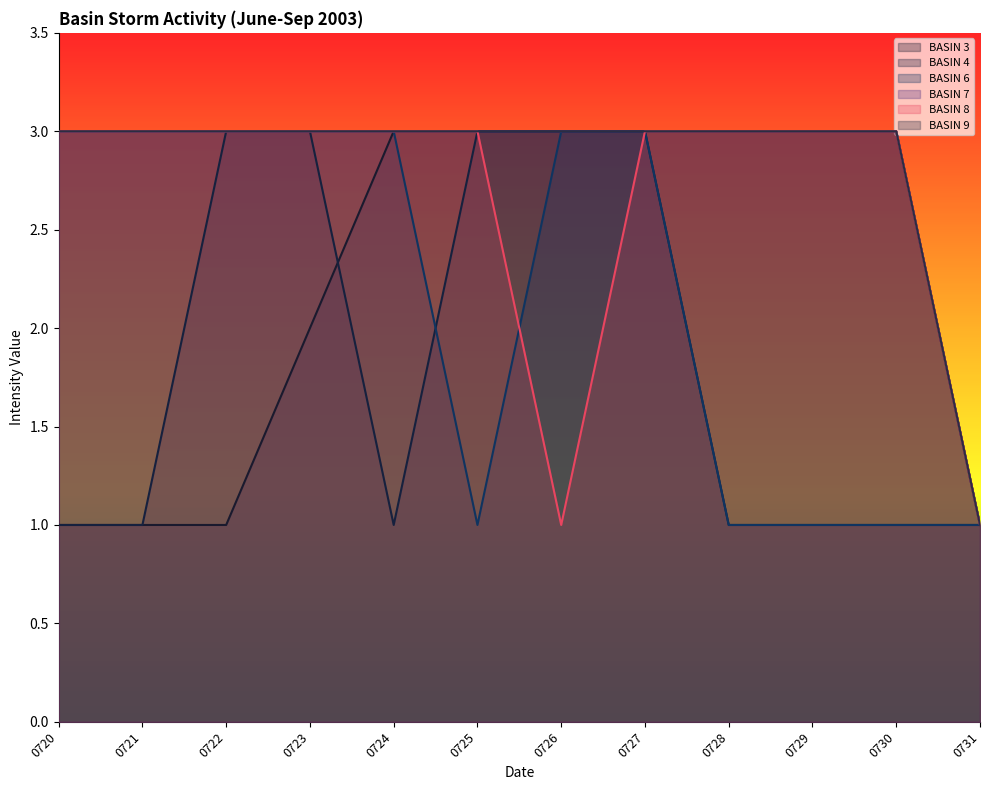

Does the chart have visible grid lines?

No